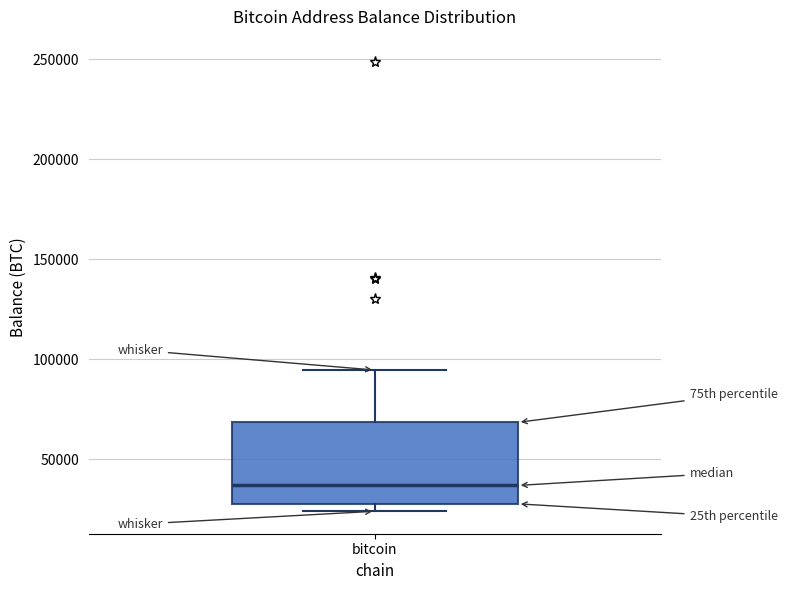

Where is the lower edge of the box for bitcoin on the y-axis? The values are not printed on the chart, so give them approximately, as read against the axis.

30000